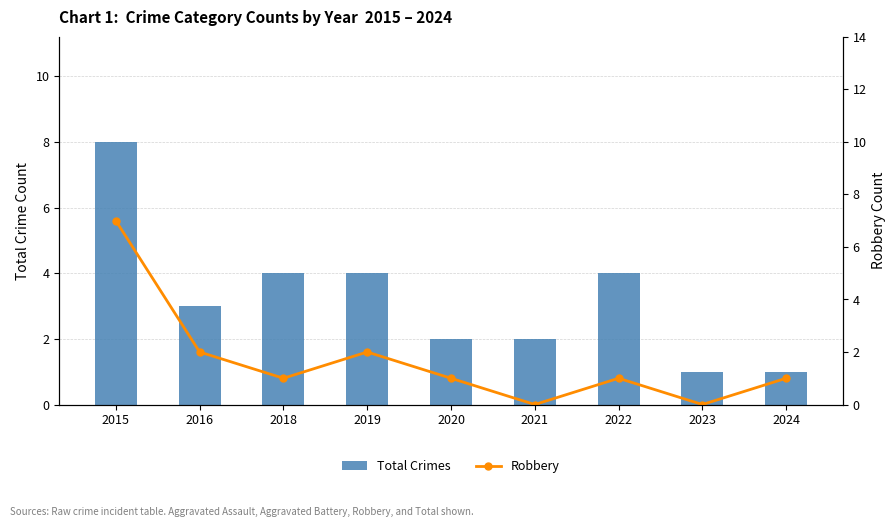

The Total Crimes series shows 2 at 2021. True or false?

True